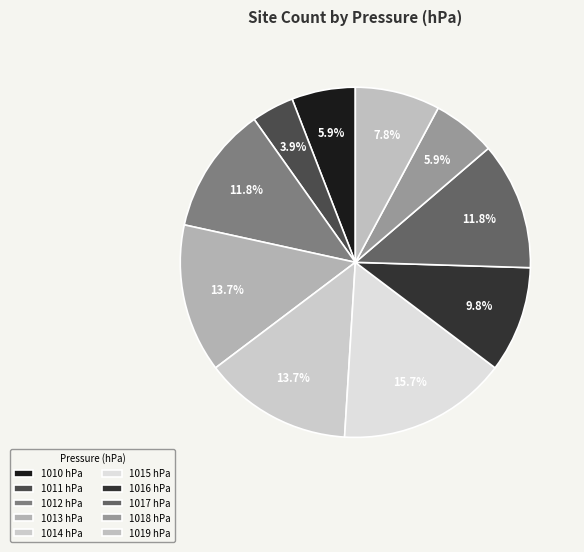

How many slices are in this pie chart?

10